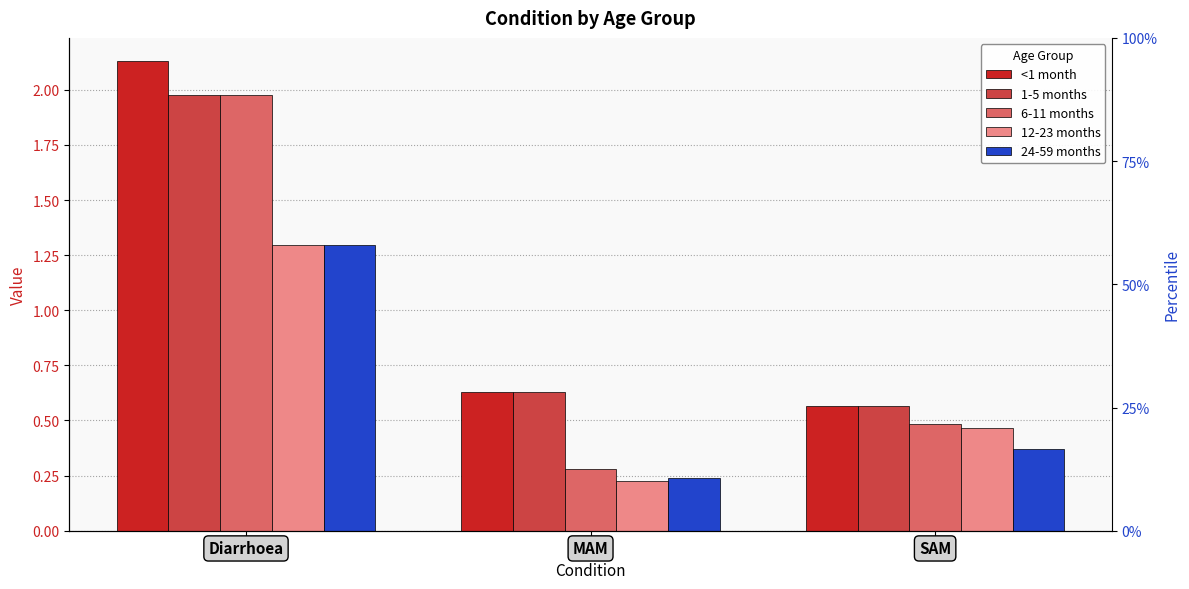

At which category is the sum across all series the highest?

Diarrhoea